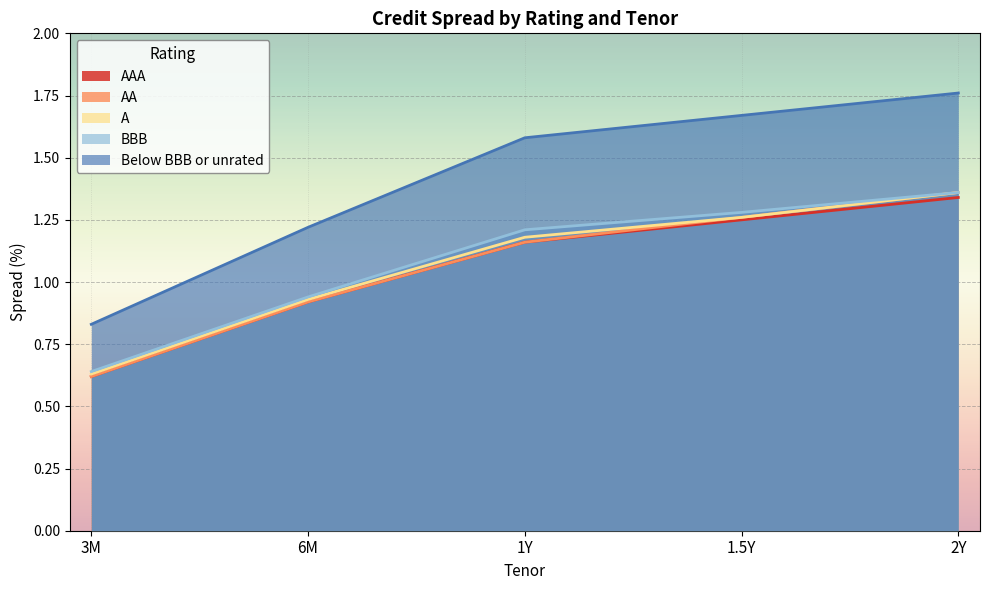

Does the chart display data point markers on the line(s)?

No